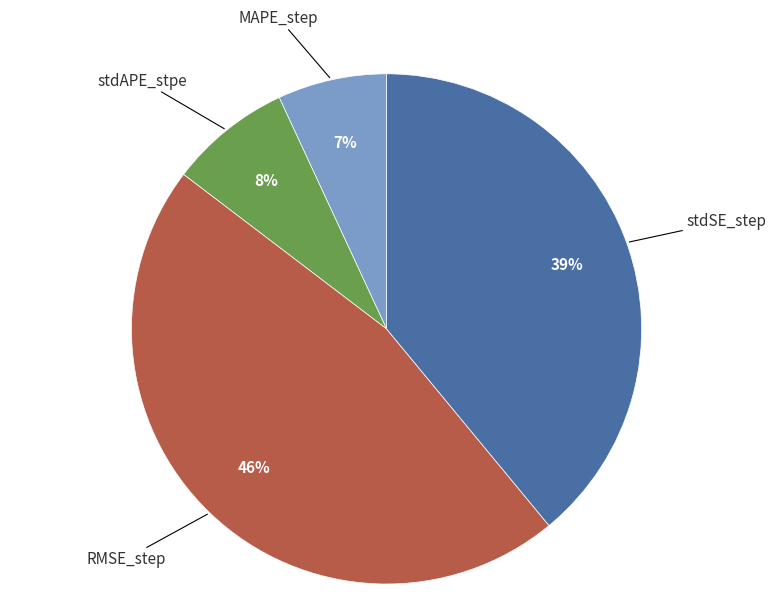

What is the largest slice in the pie chart?

RMSE_step